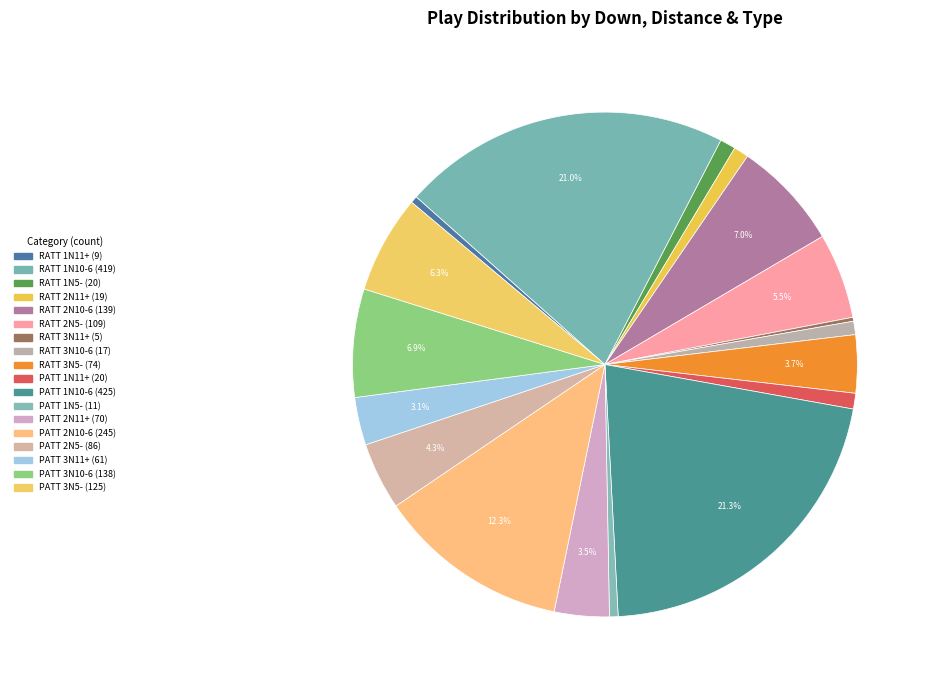

Which category has the smallest portion of the pie?

RATT 3N11+